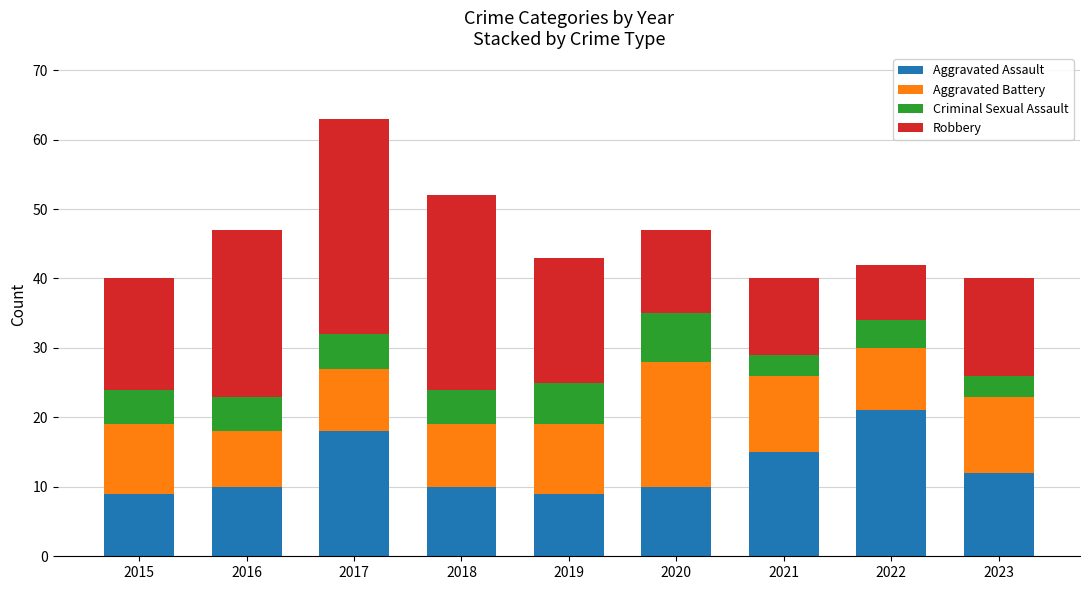

What are all the series names shown in the legend?

Aggravated Assault, Aggravated Battery, Criminal Sexual Assault, Robbery